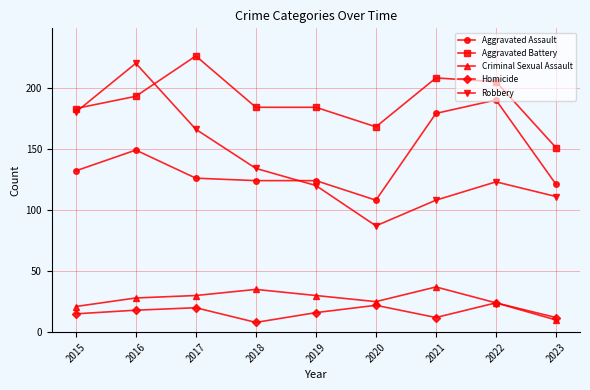

Reading right to left, extract all data points from this chart.

Aggravated Assault: 2023=121	2022=190	2021=179	2020=108	2019=124	2018=124	2017=126	2016=149	2015=132
Aggravated Battery: 2023=151	2022=205	2021=208	2020=168	2019=184	2018=184	2017=226	2016=193	2015=183
Criminal Sexual Assault: 2023=10	2022=24	2021=37	2020=25	2019=30	2018=35	2017=30	2016=28	2015=21
Homicide: 2023=12	2022=24	2021=12	2020=22	2019=16	2018=8	2017=20	2016=18	2015=15
Robbery: 2023=111	2022=123	2021=108	2020=87	2019=120	2018=134	2017=166	2016=220	2015=180